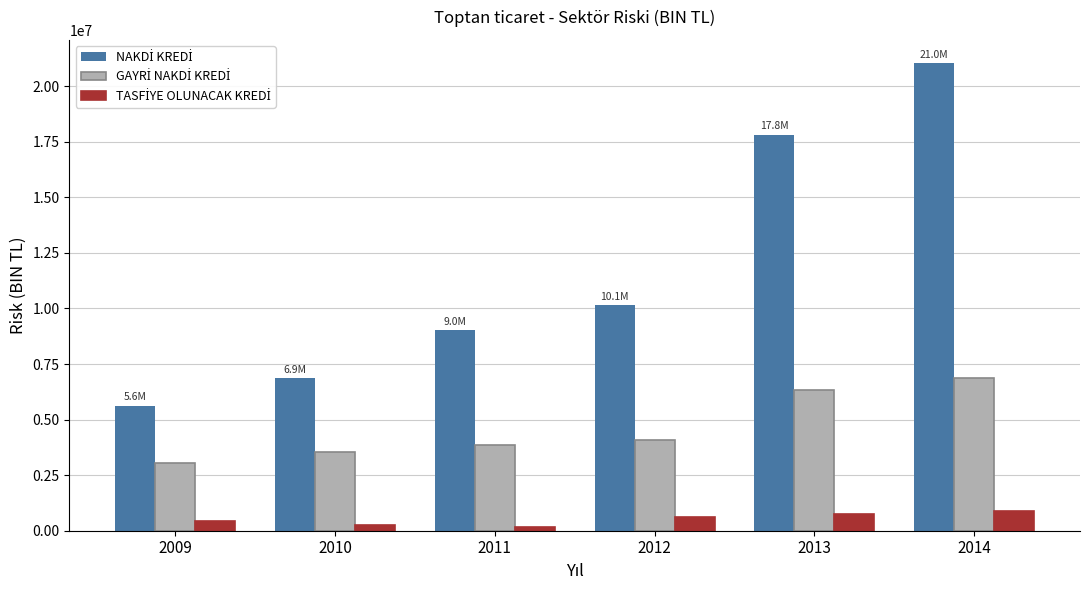

What is the greatest value displayed?

21032022.9